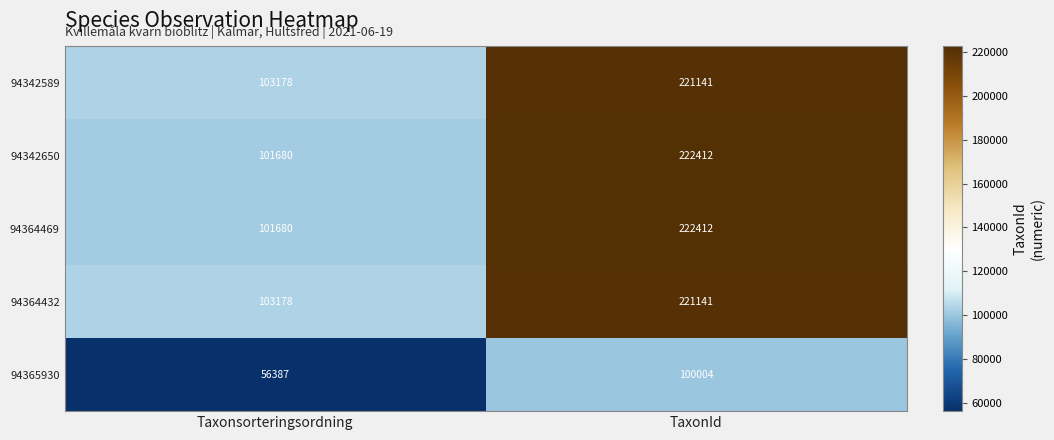

What is the difference between the highest and lowest values at TaxonId?

122408